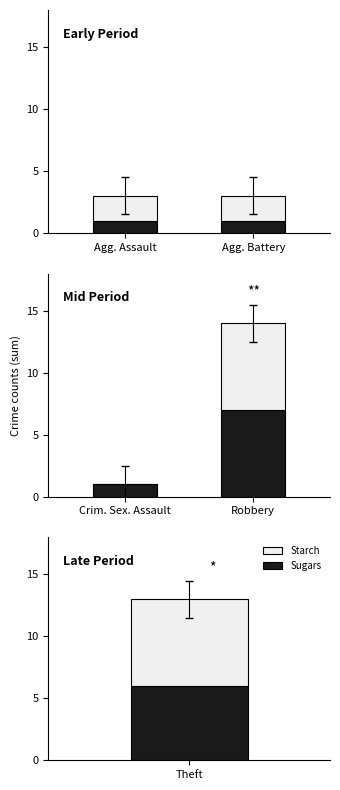

Between Crim. Sex. Assault and Robbery, which series saw the biggest shift?

Starch